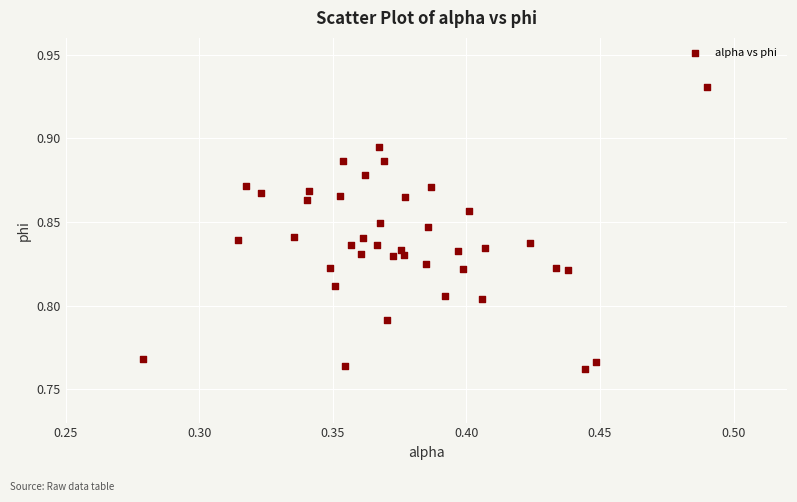

How many points are shown in the scatter plot?

40